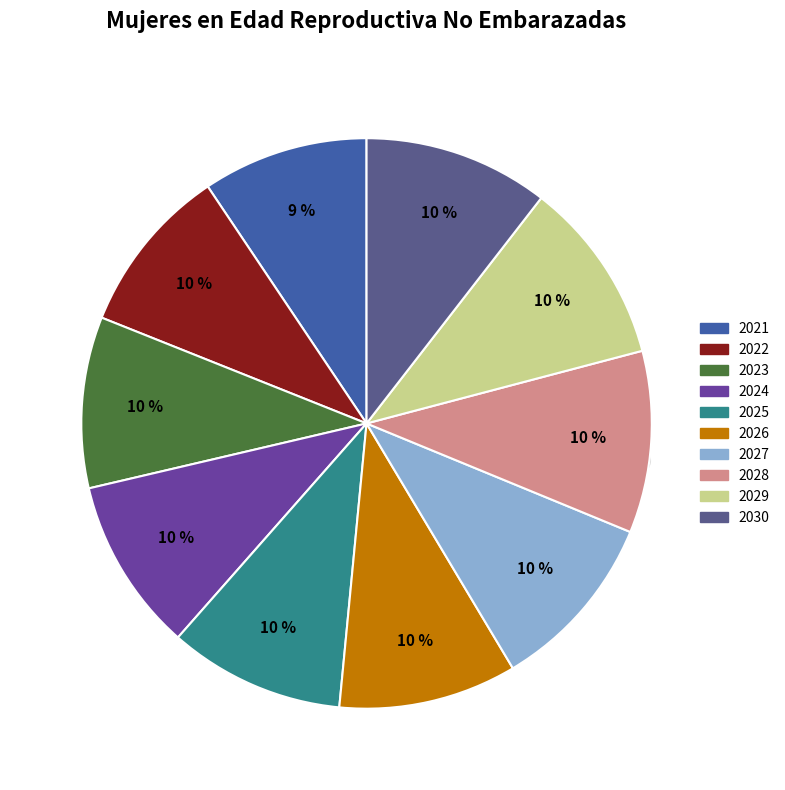

To the nearest percent, what portion does 2029 represent?

10%